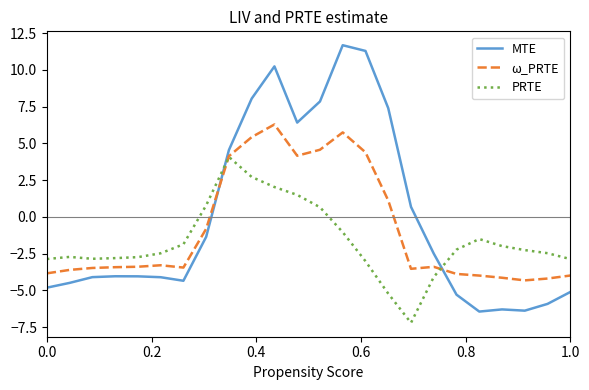

List the series in order of their overall mean, highest first.

MTE, ω_PRTE, PRTE